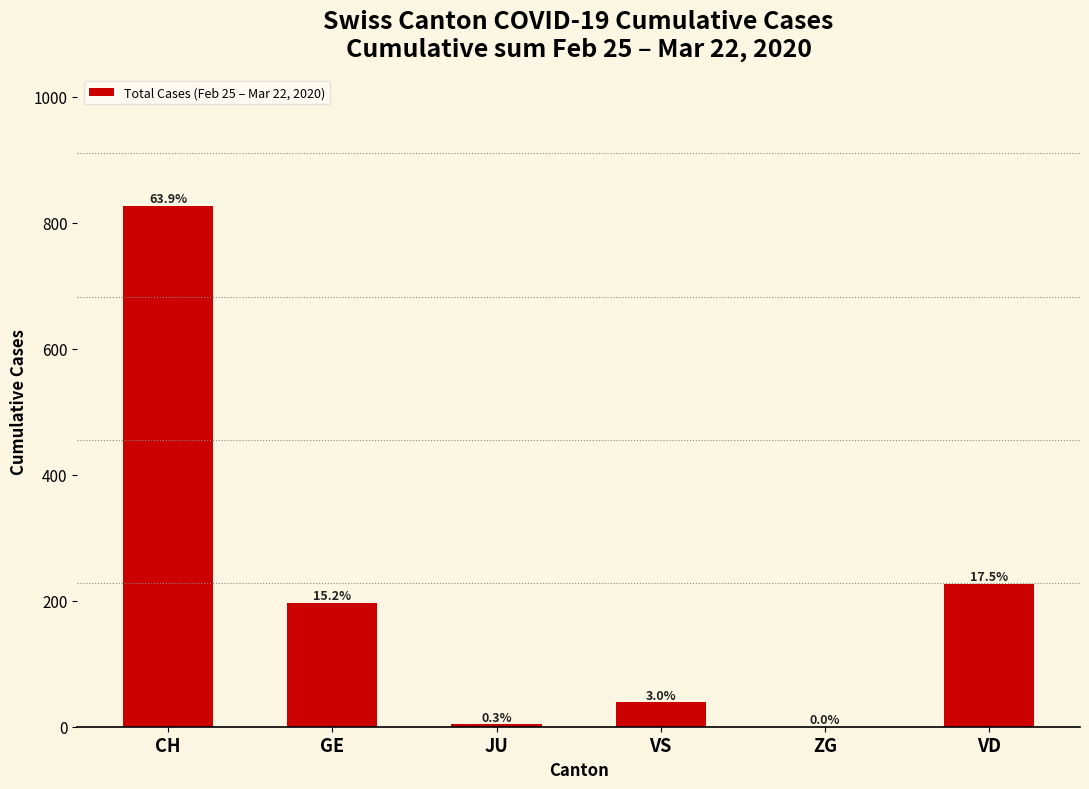

Reading left to right, transcribe all the data shown in this chart.

CH=827	GE=197	JU=4	VS=39	ZG=0	VD=227